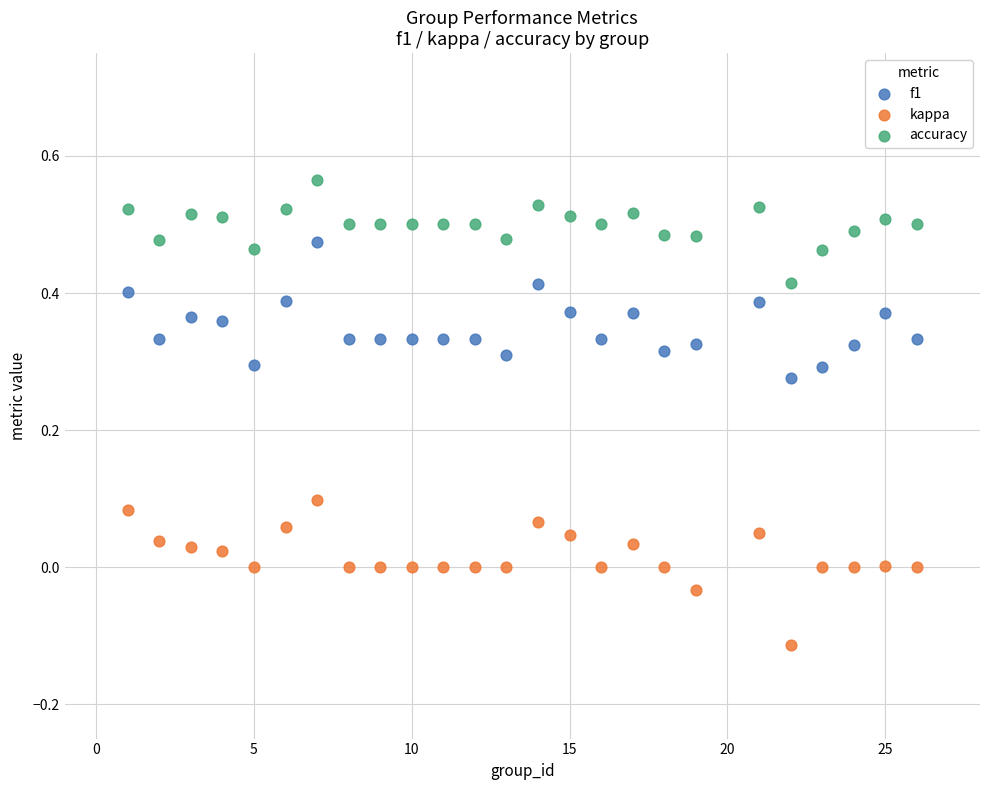

Which series contains the lowest Y value?

kappa